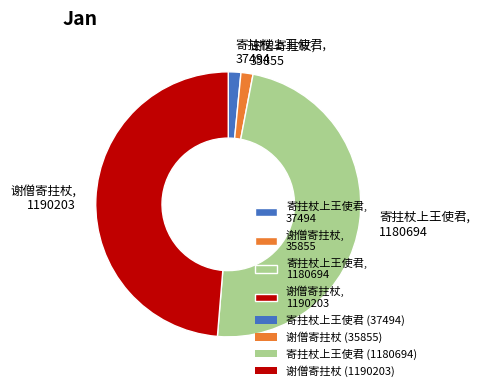

Is the sum of 谢僧寄拄杖, 1190203 and 寄拄杖上王使君, 1180694 greater than half?

Yes